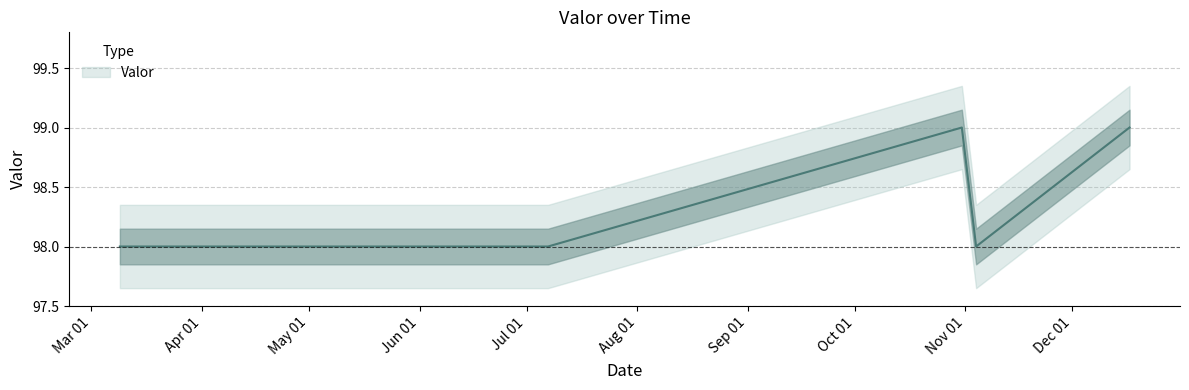

Where is the data nearest to the value 98?

2023-03-09